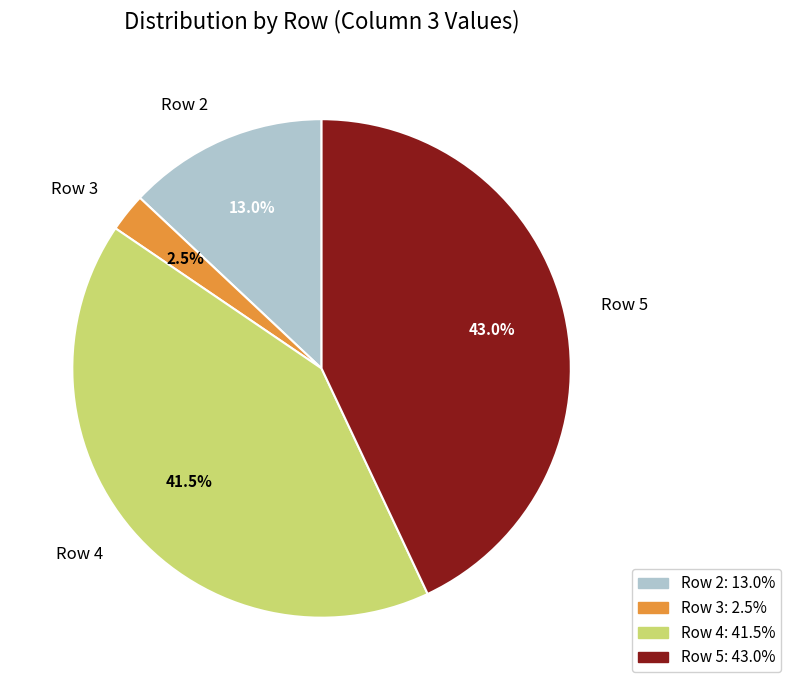

Is there any slice that represents more than half of the pie?

No